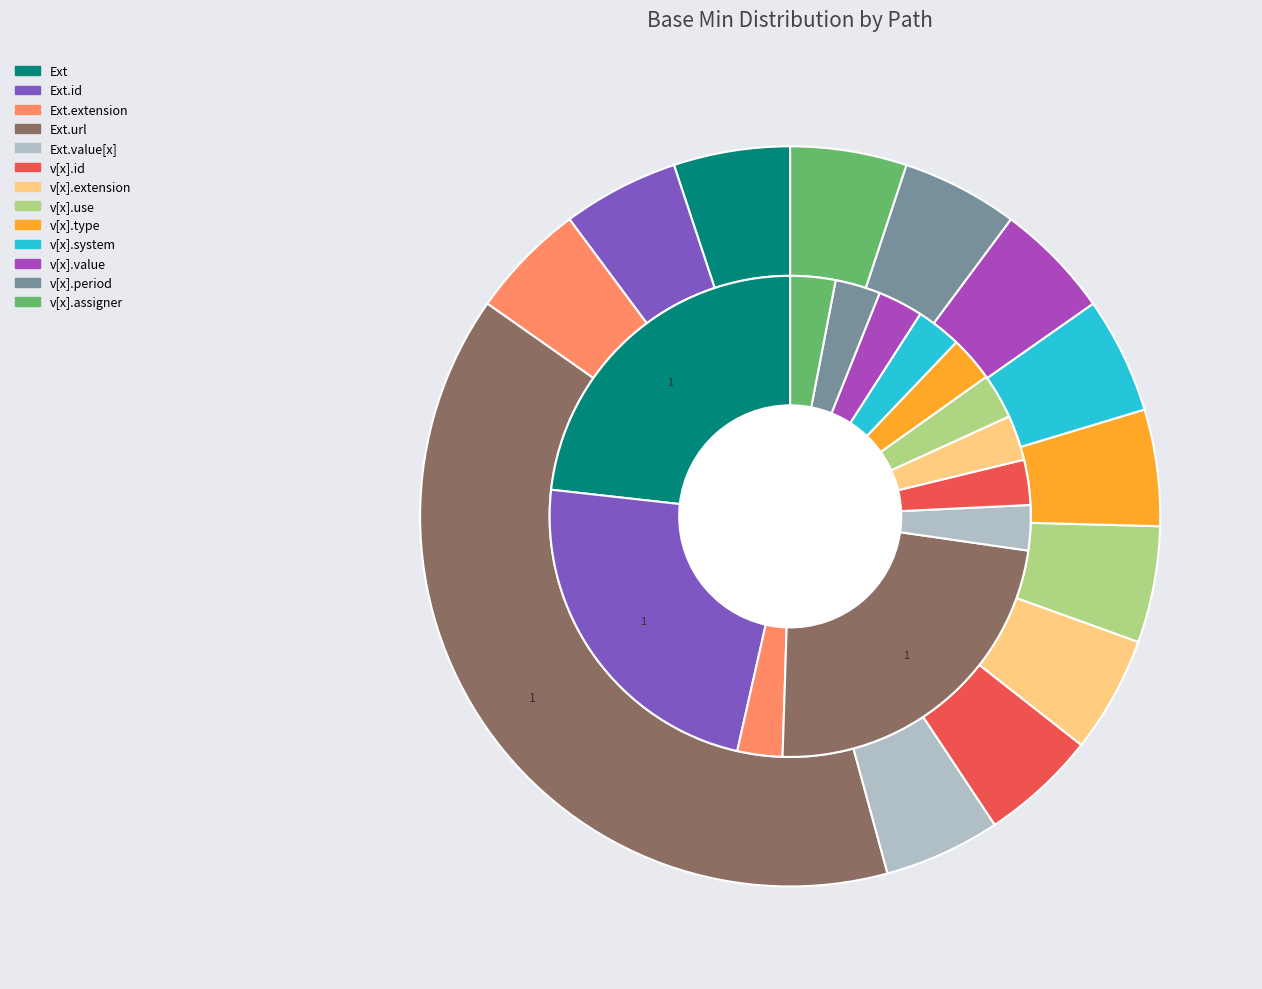

Does Extension.id represent more than half of the total?

No